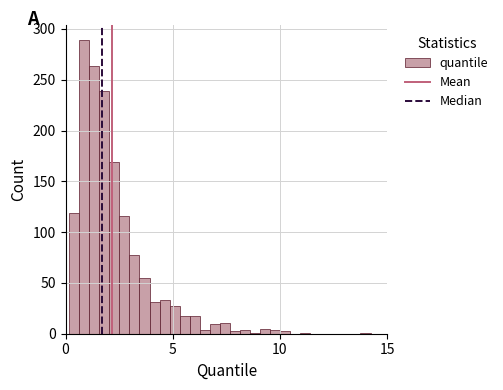

Read against the x-axis, roughly where is the centre of the tallest bar?

1.0